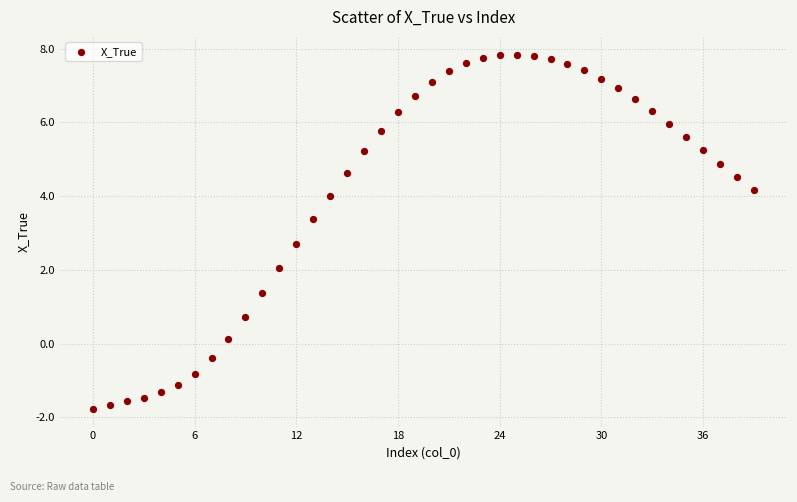

What is the range of Y values (max minus min)?

9.6